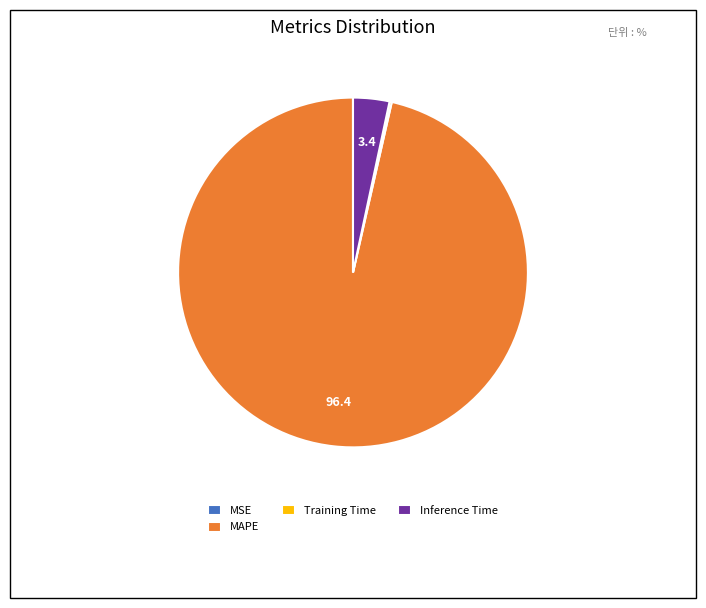

What is the largest slice in the pie chart?

MAPE